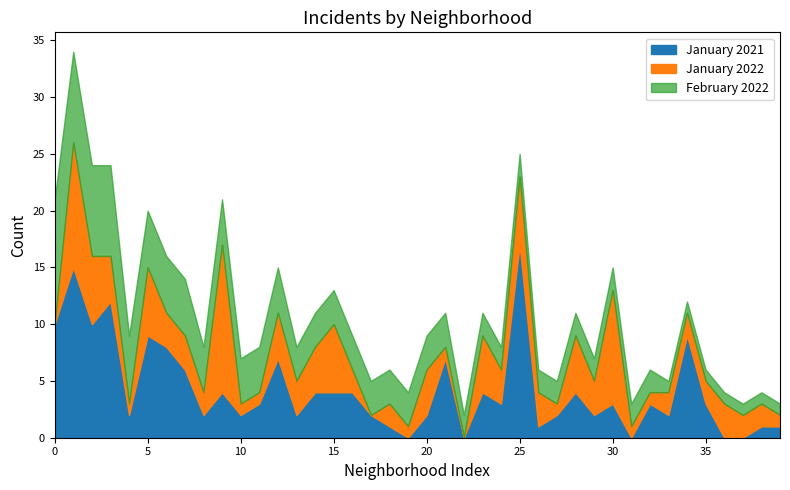

Which category has the highest value in the January 2021 series?

25